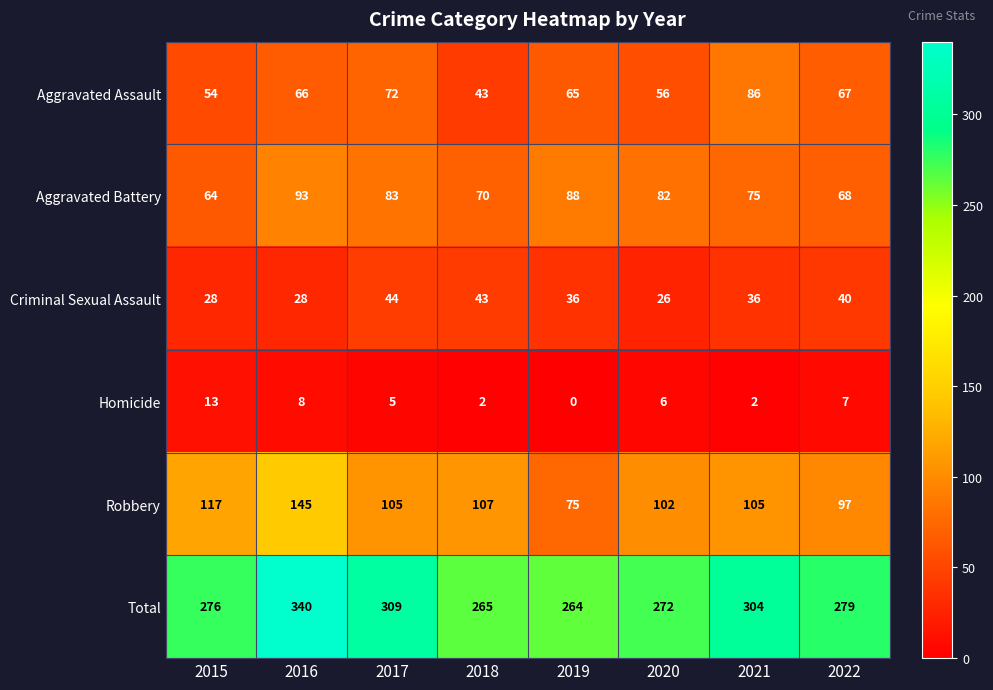

At which label does Aggravated Battery reach its peak?

2016